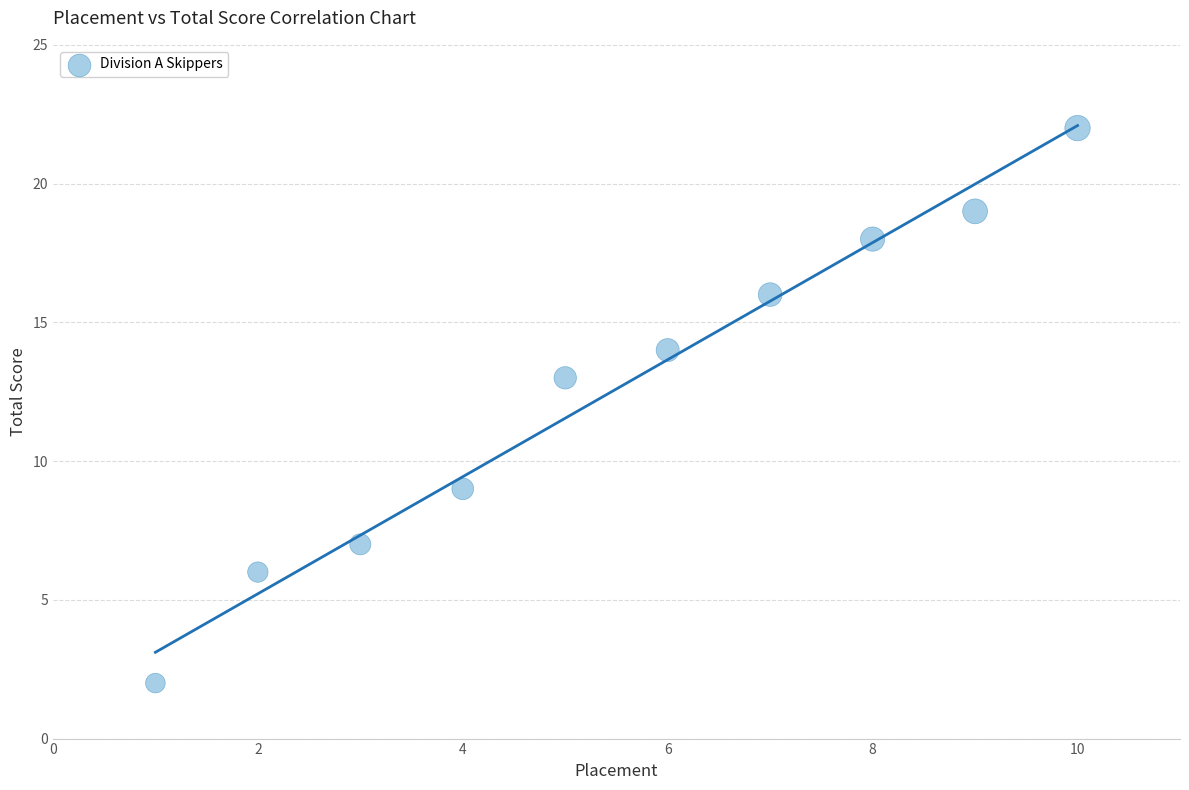

What Y value in the scatter plot is closest to 12?

13